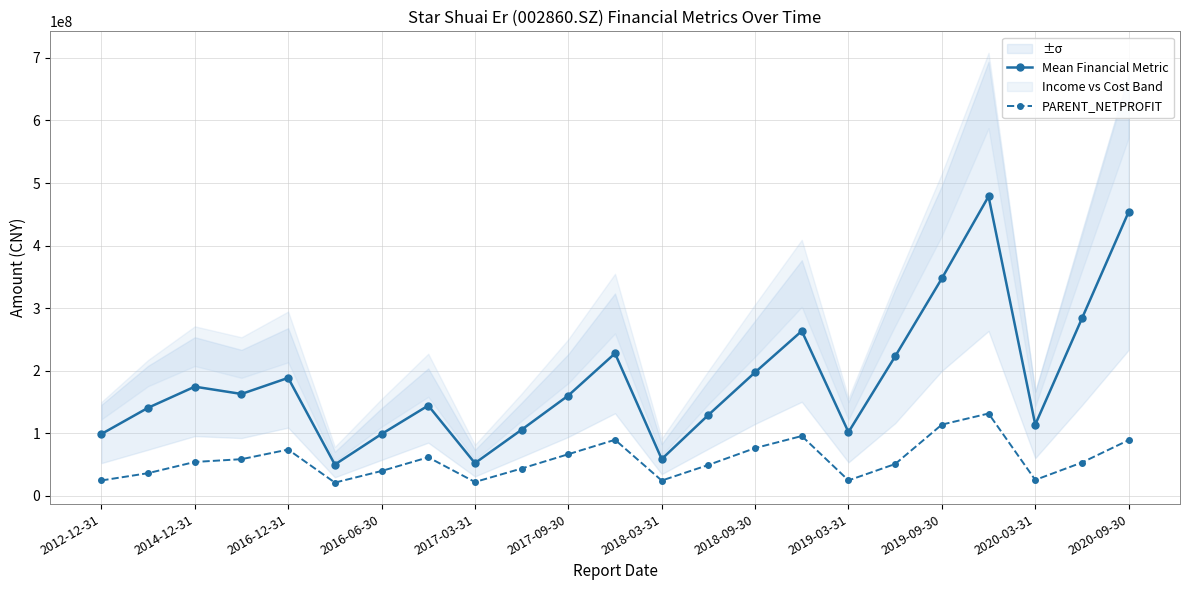

How many lines are shown in the chart?

2